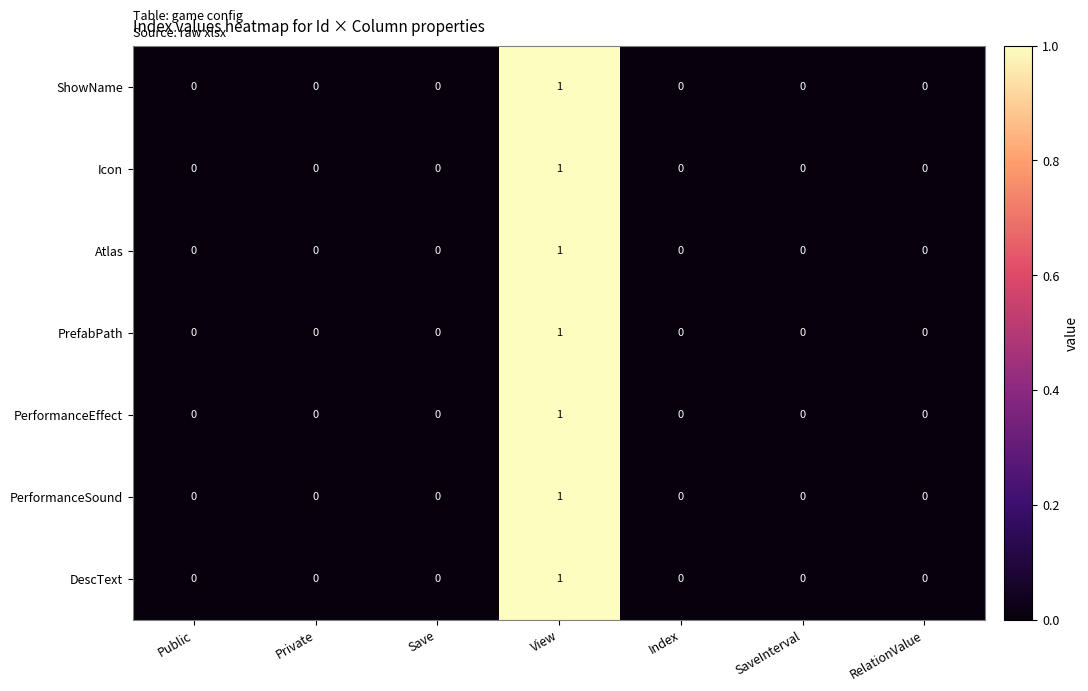

At which category does the chart reach its peak across all series?

View